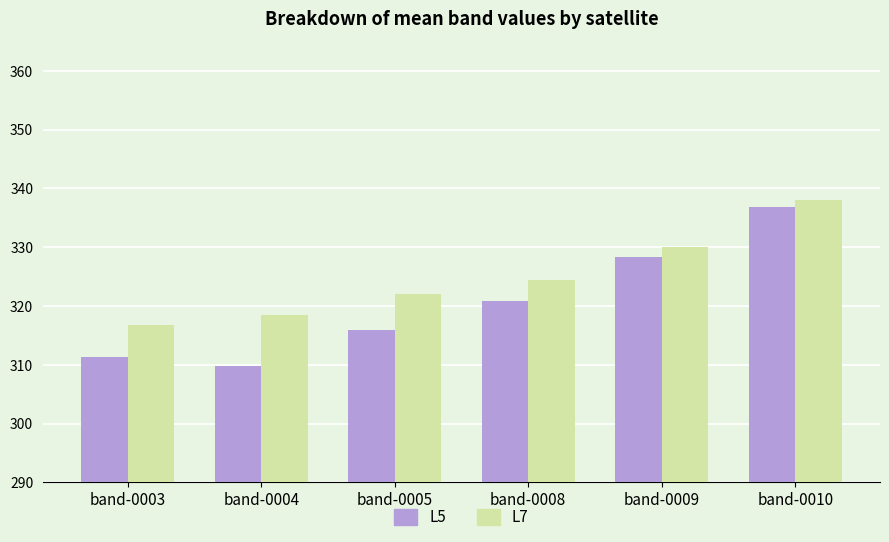

True or false: L5 has a value of 311.4 at band-0003.

True